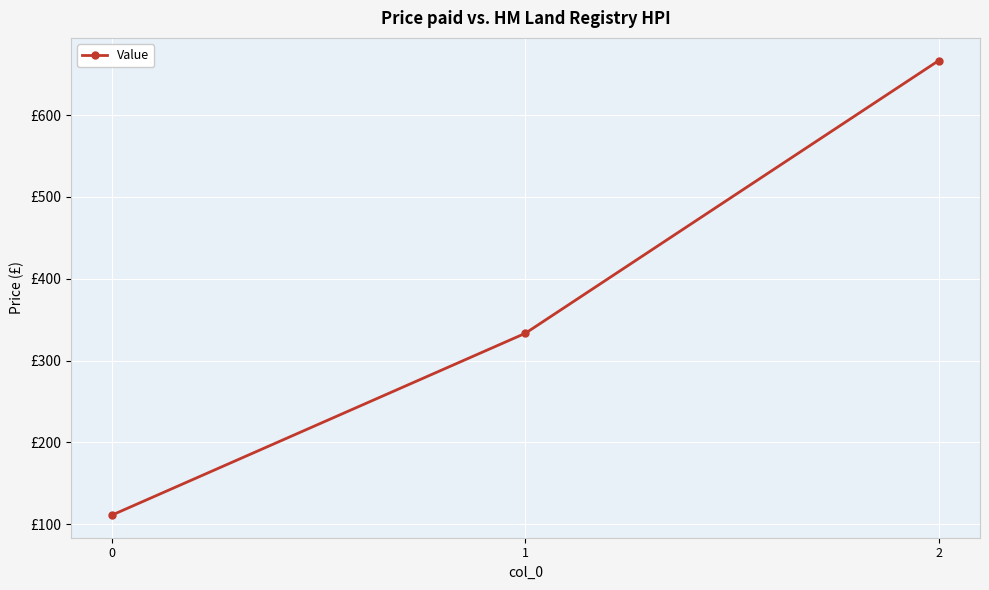

Reading right to left, list all the values displayed in this chart.

2=666.7	1=333.3	0=111.1